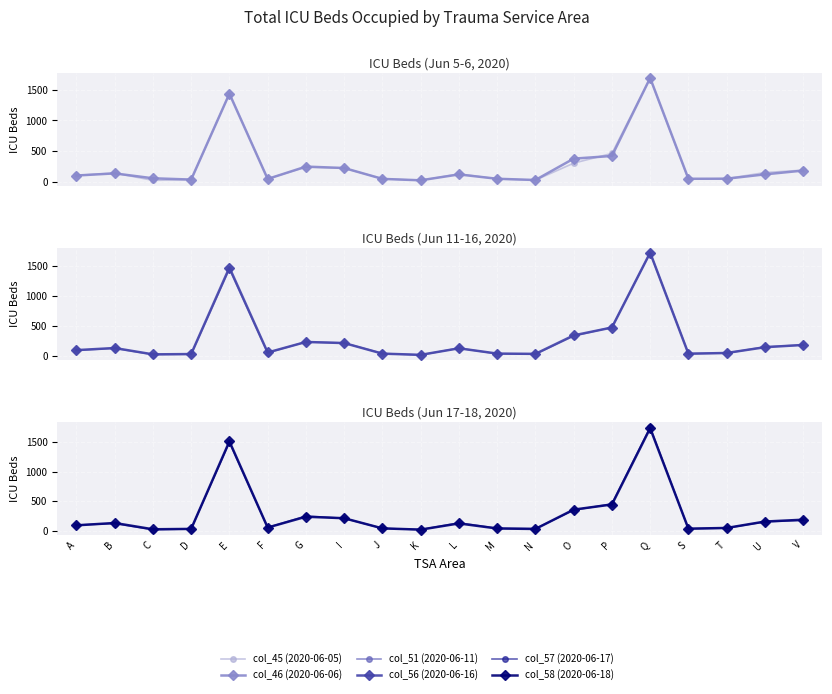

The col_56 series shows 19 at F. True or false?

False